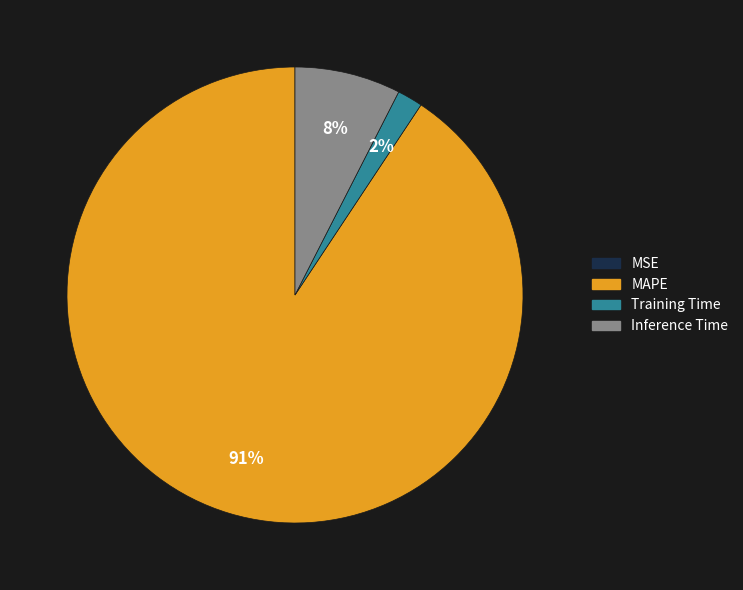

Between Training Time and Inference Time, which is larger?

Inference Time